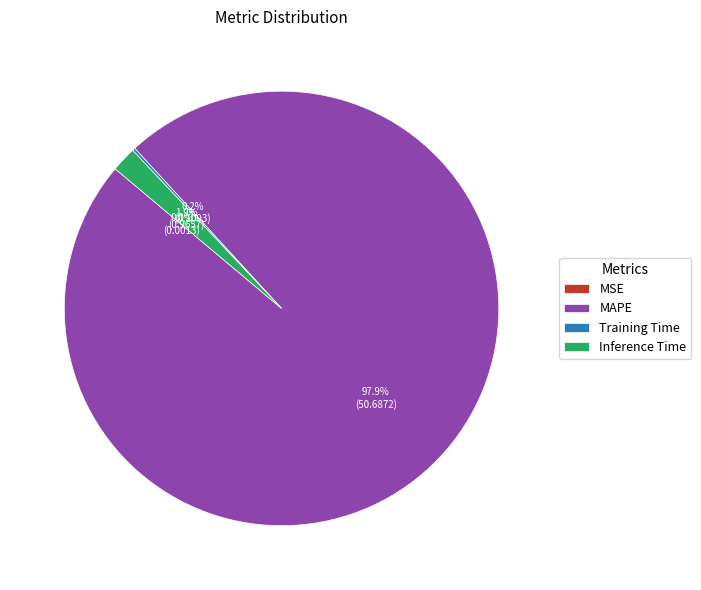

Which has a higher value, MAPE or Inference Time?

MAPE